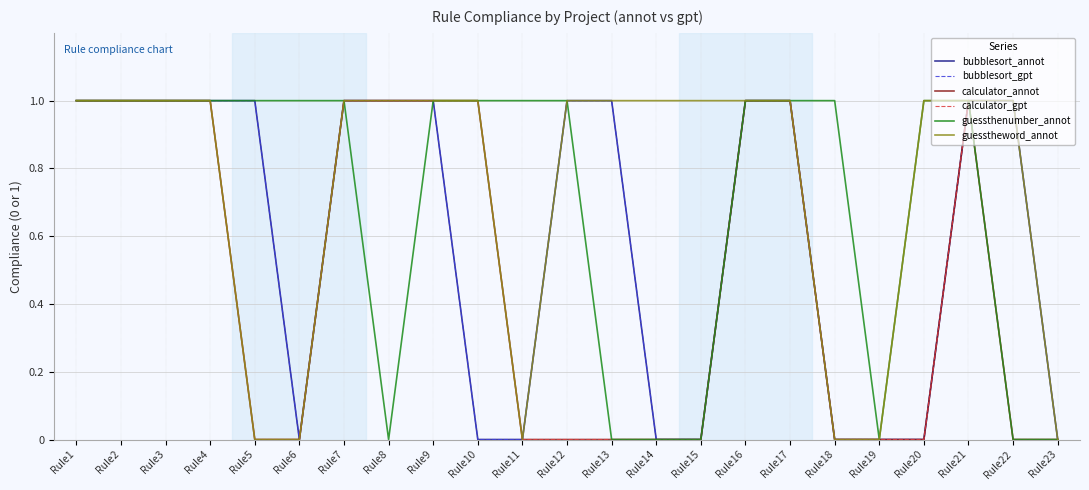

Does the chart display data point markers on the line(s)?

No